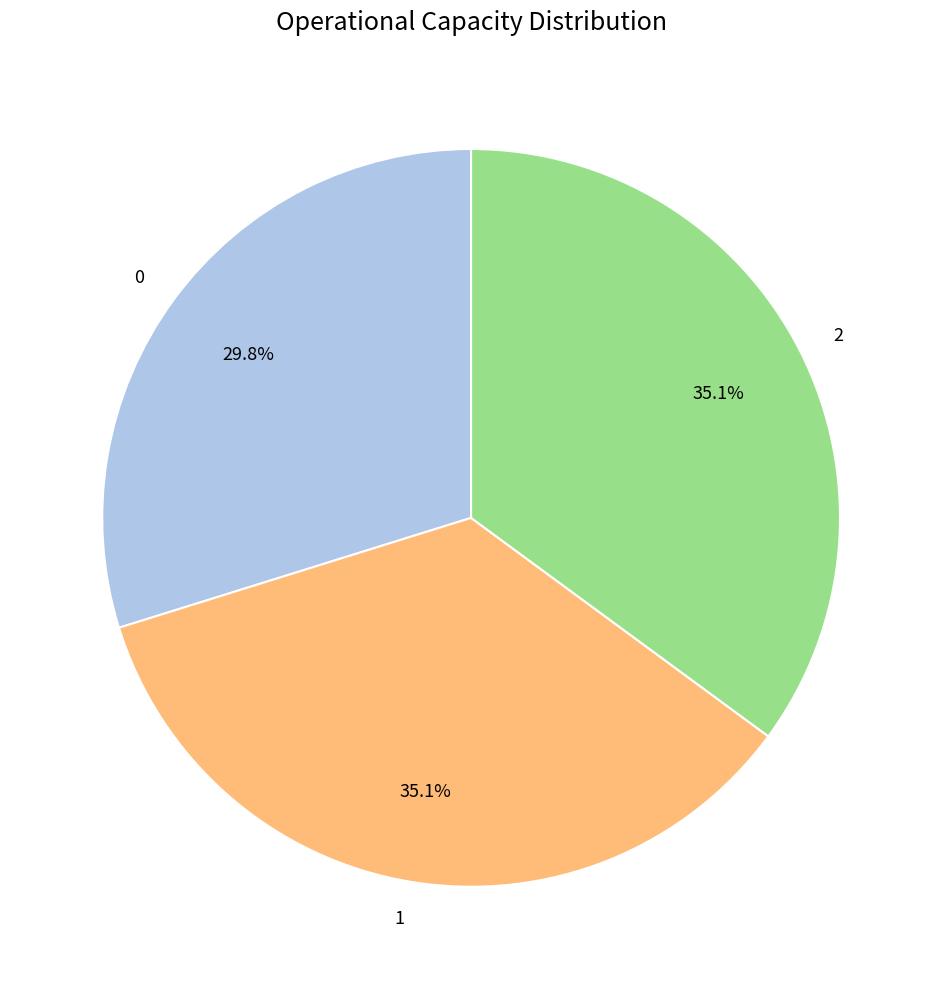

Is there any slice that represents more than half of the pie?

No